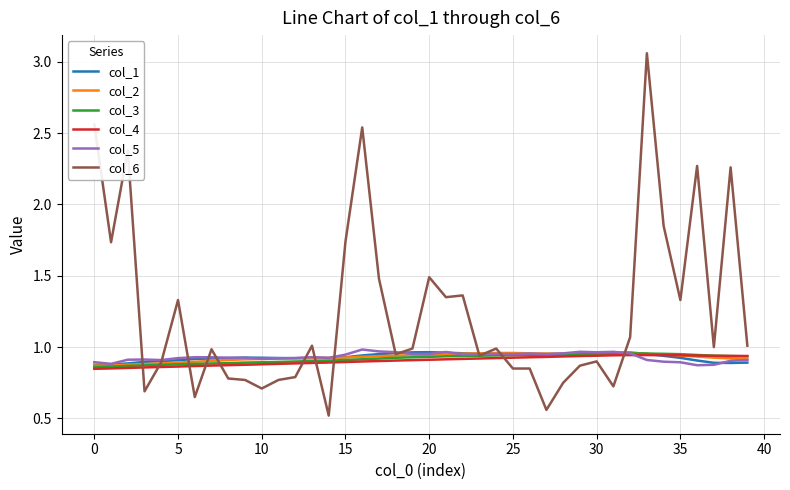

Which series has the largest range (max minus min)?

col_6